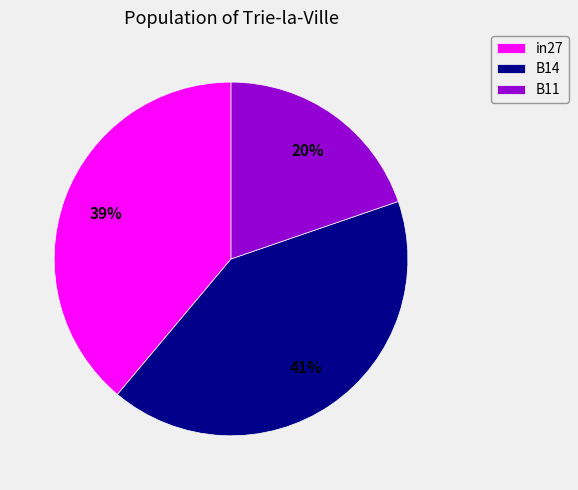

Count the number of slices in the pie.

3